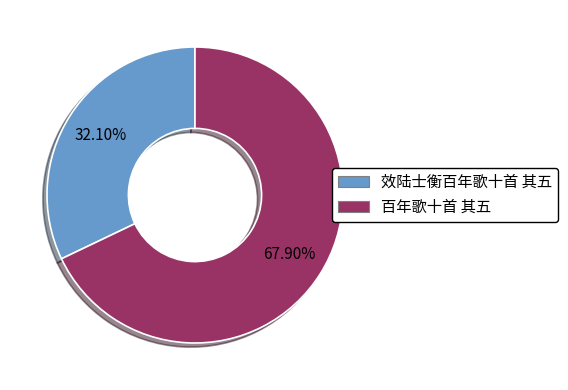

Does 百年歌十首 其五 account for over 50% of the chart?

Yes